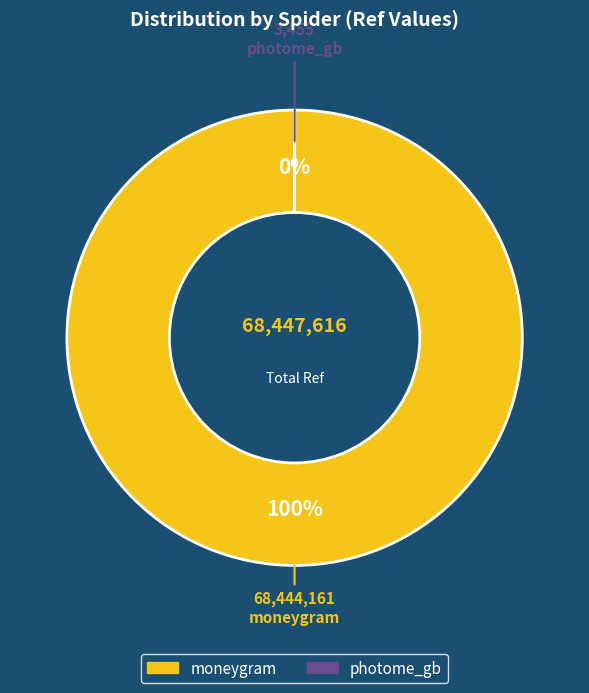

True or false: moneygram accounts for 100% of the total.

True